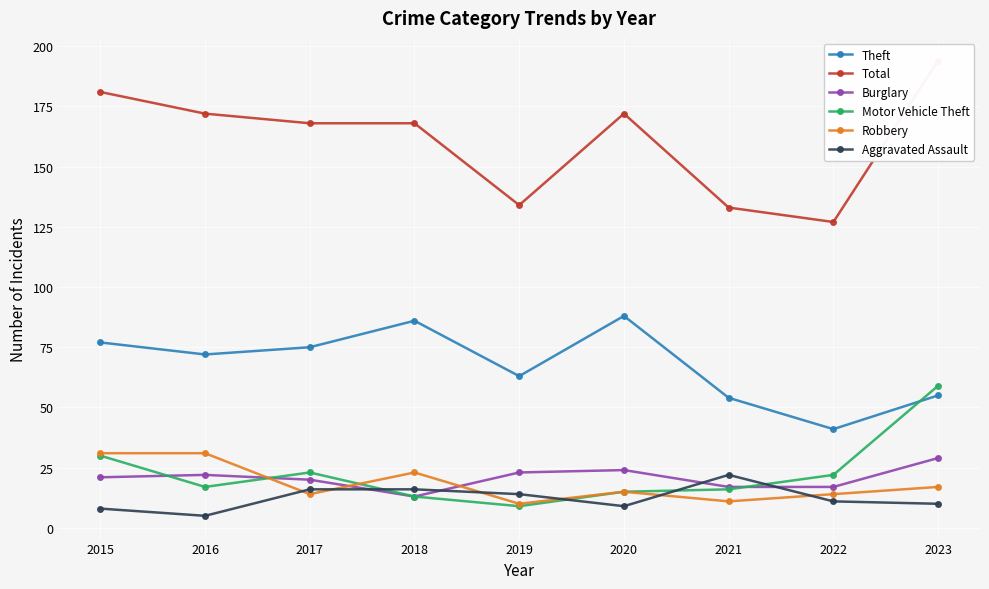

Which series has the largest total across all categories?

Total